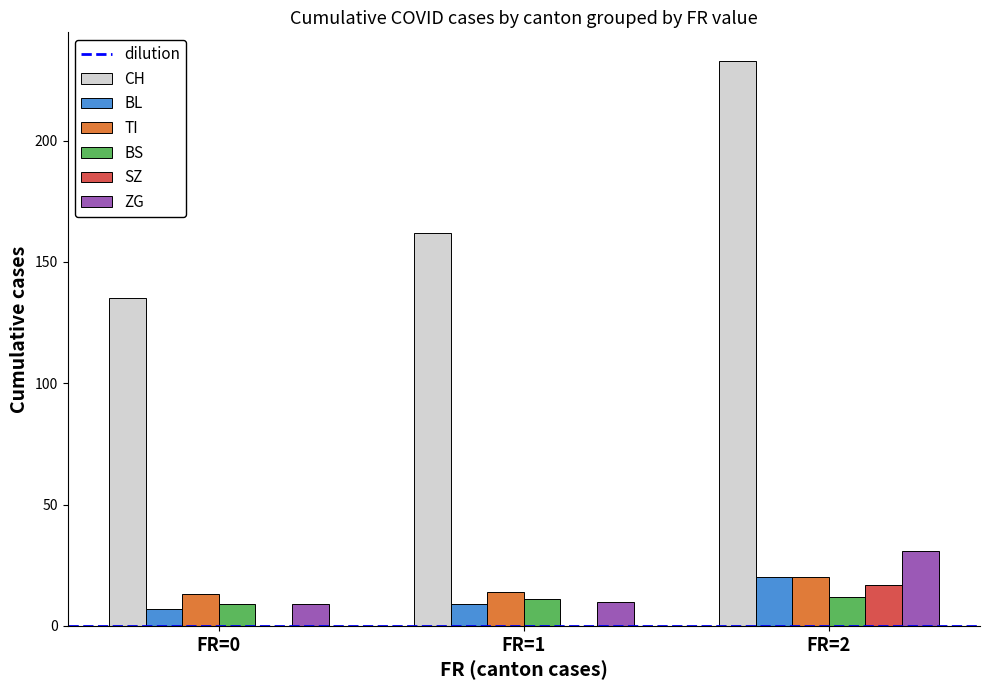

Does the chart contain stacked bars?

No